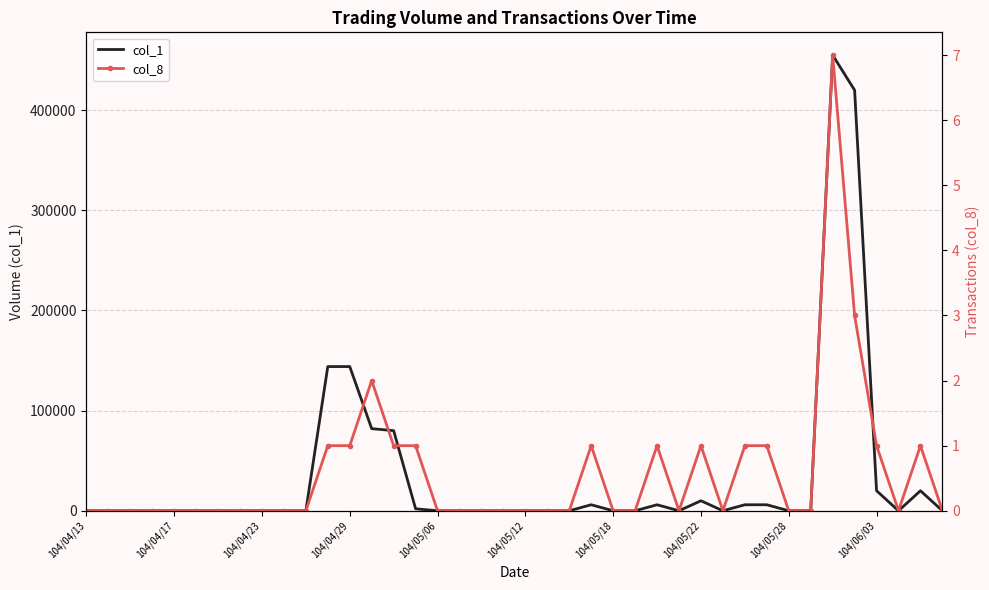

Count the col_8 values in the range 0 to 1.

37